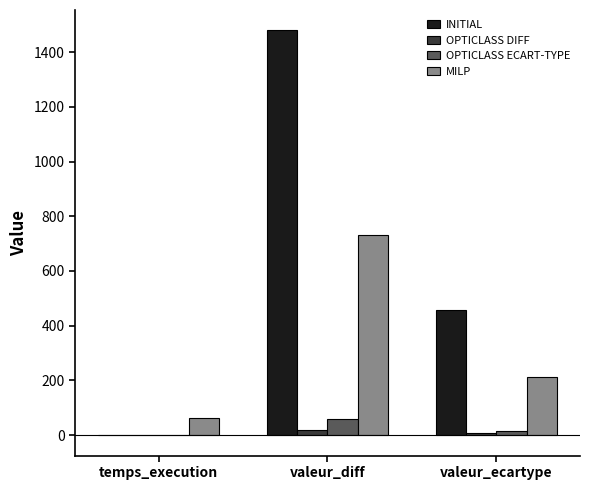

Where is MILP nearest to the value 396?

valeur_ecartype